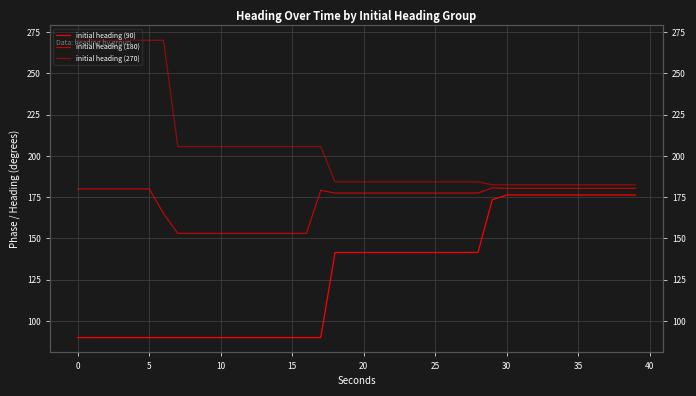

What is the difference between the maximum and minimum values in the initial heading (90) series?

86.3